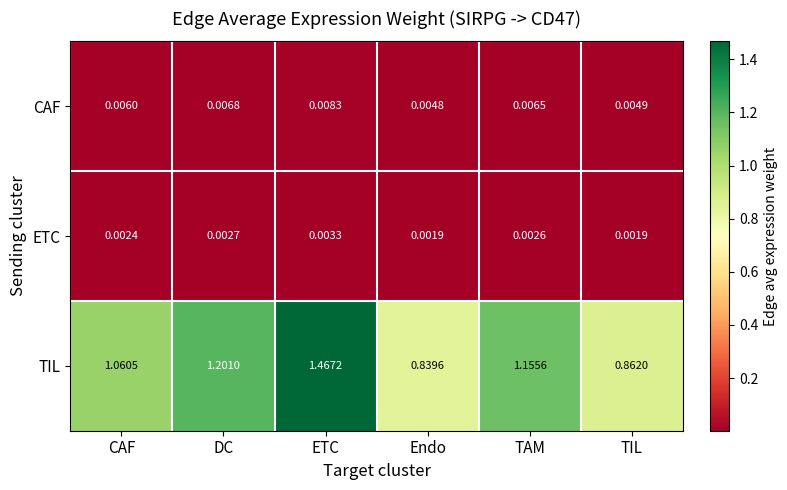

Which series has the widest spread of values?

TIL